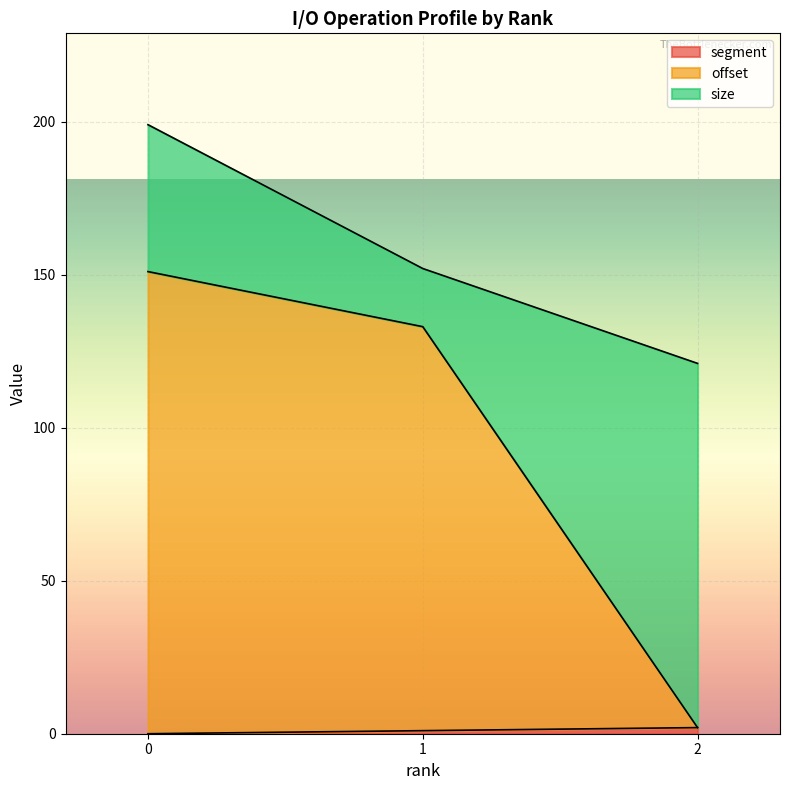

The value of segment at 2 is 3. True or false?

False